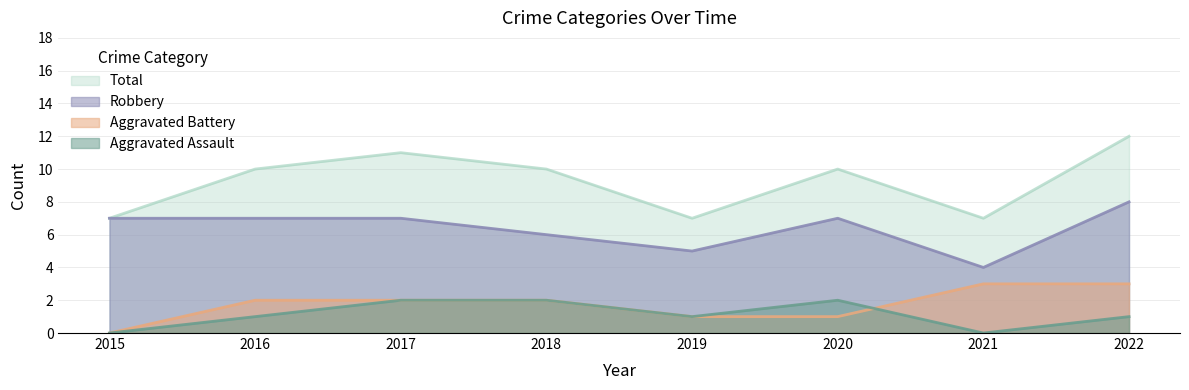

Where is the first local maximum for Total?

2017